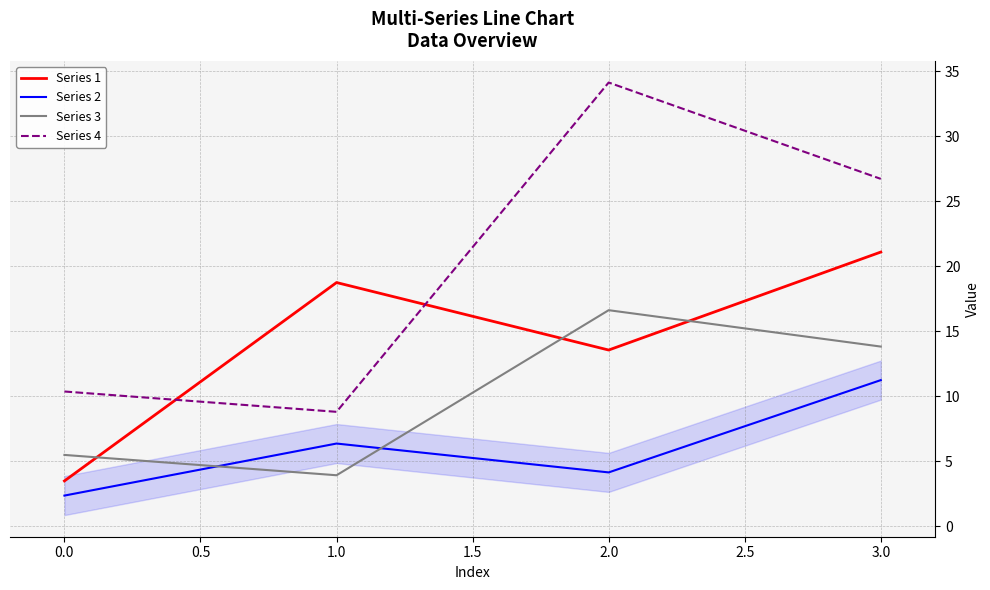

What are all the series names shown in the legend?

Series 1, Series 2, Series 3, Series 4